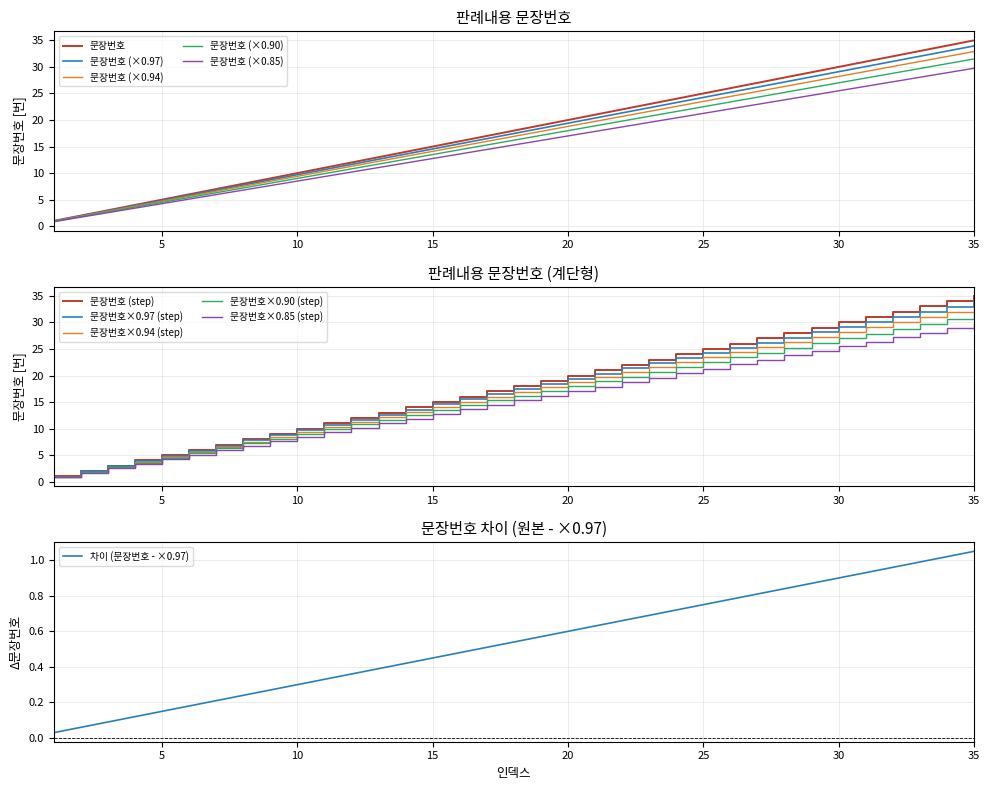

Reading right to left, list all the values displayed in this chart.

35	34	33	32	31	30	29	28	27	26	25	24	23	22	21	20	19	18	17	16	15	14	13	12	11	10	9	8	7	6	5	4	3	2	1